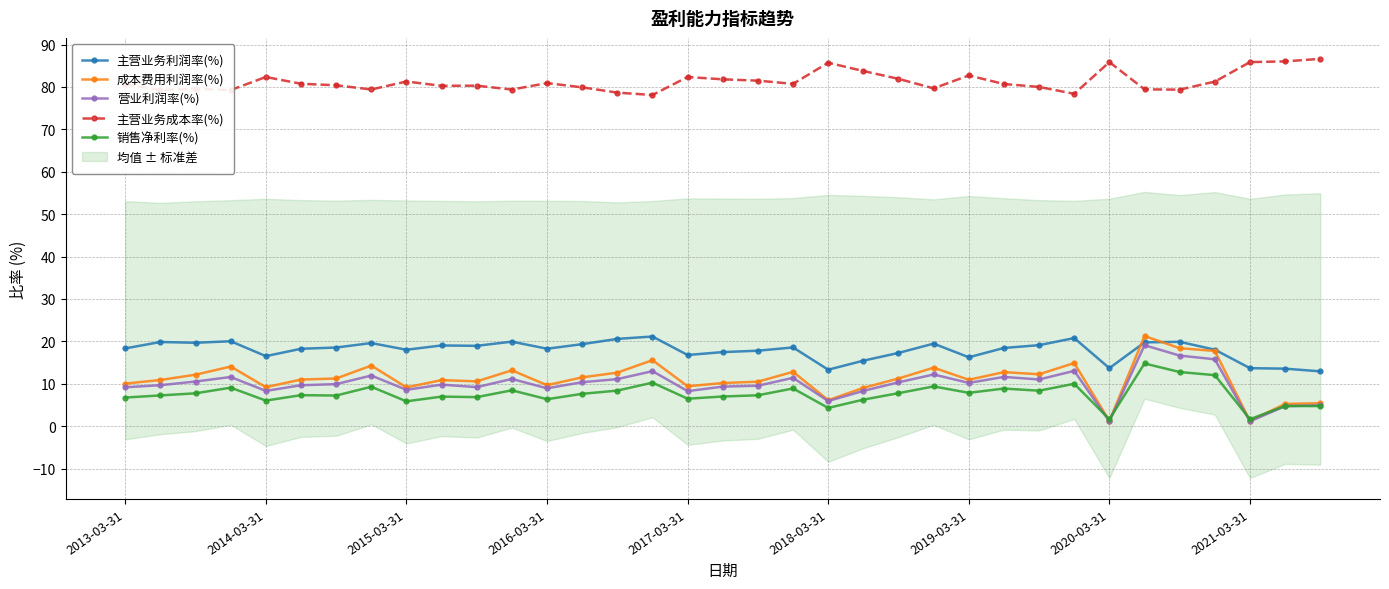

At which category does the chart reach its peak across all series?

34